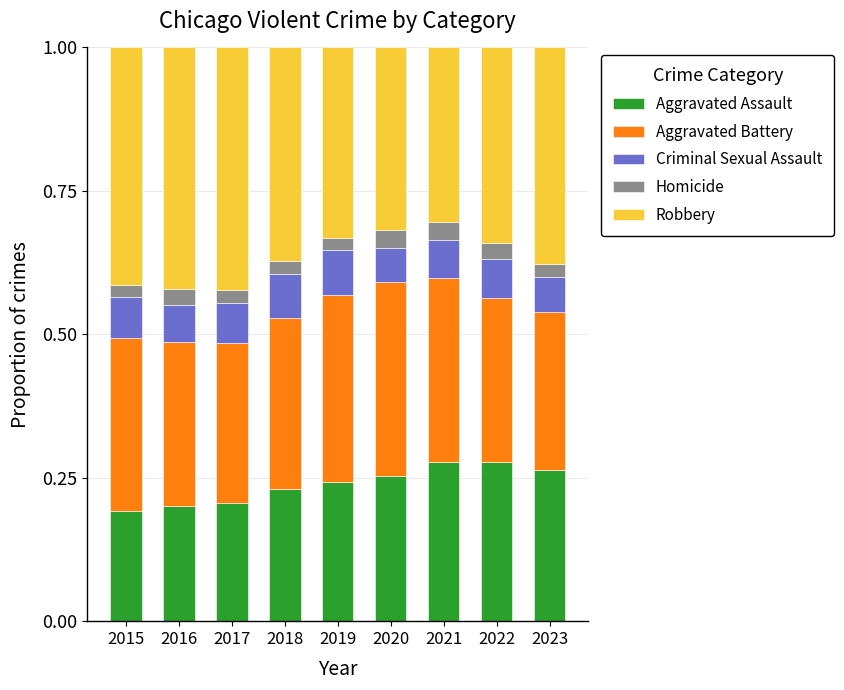

What is the sum of all Aggravated Assault values?

2.1